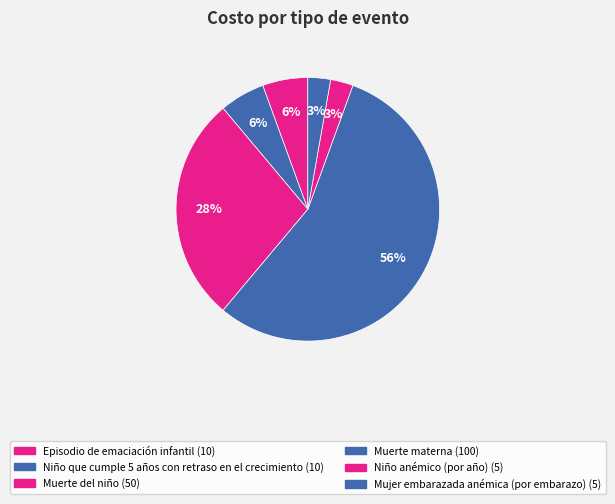

How many segments does this pie chart have?

6